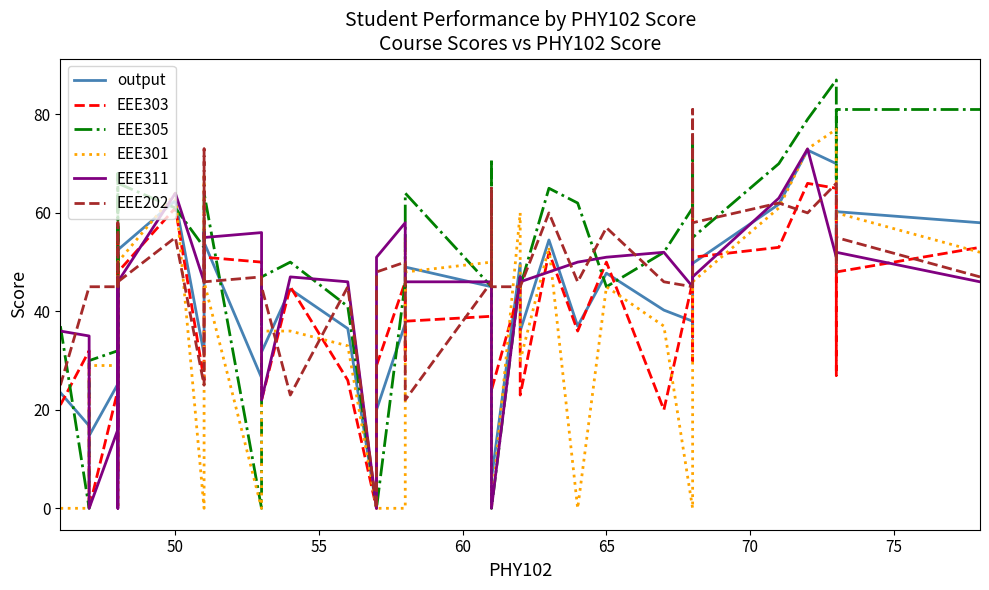

What are all the series names shown in the legend?

output, EEE303, EEE305, EEE301, EEE311, EEE202